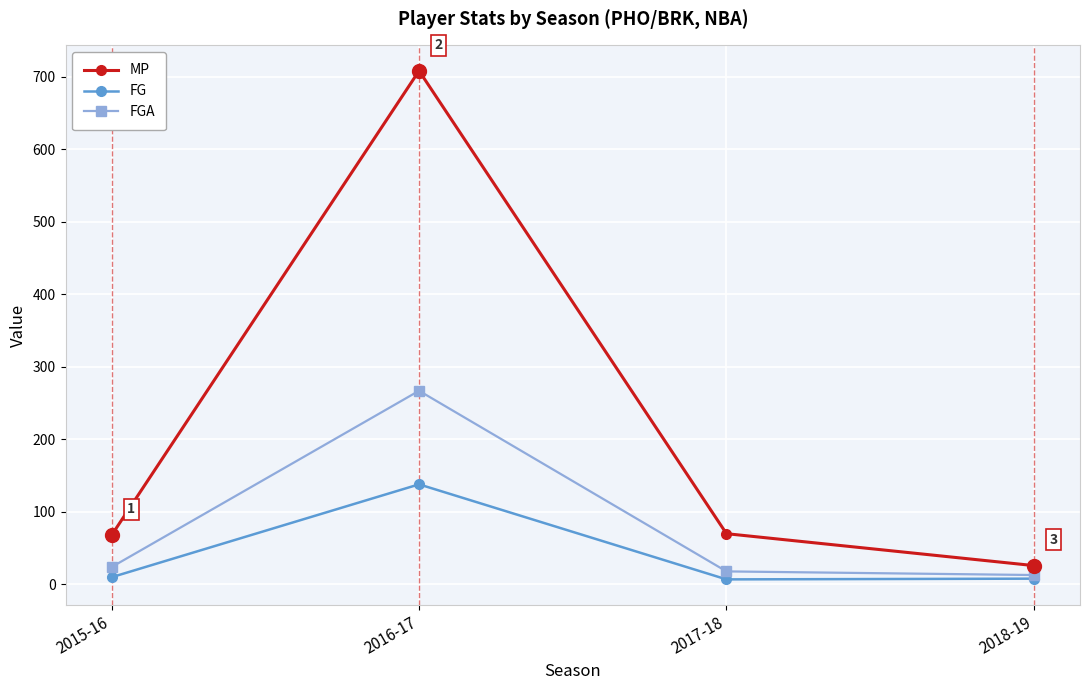

Which series has the largest range (max minus min)?

MP